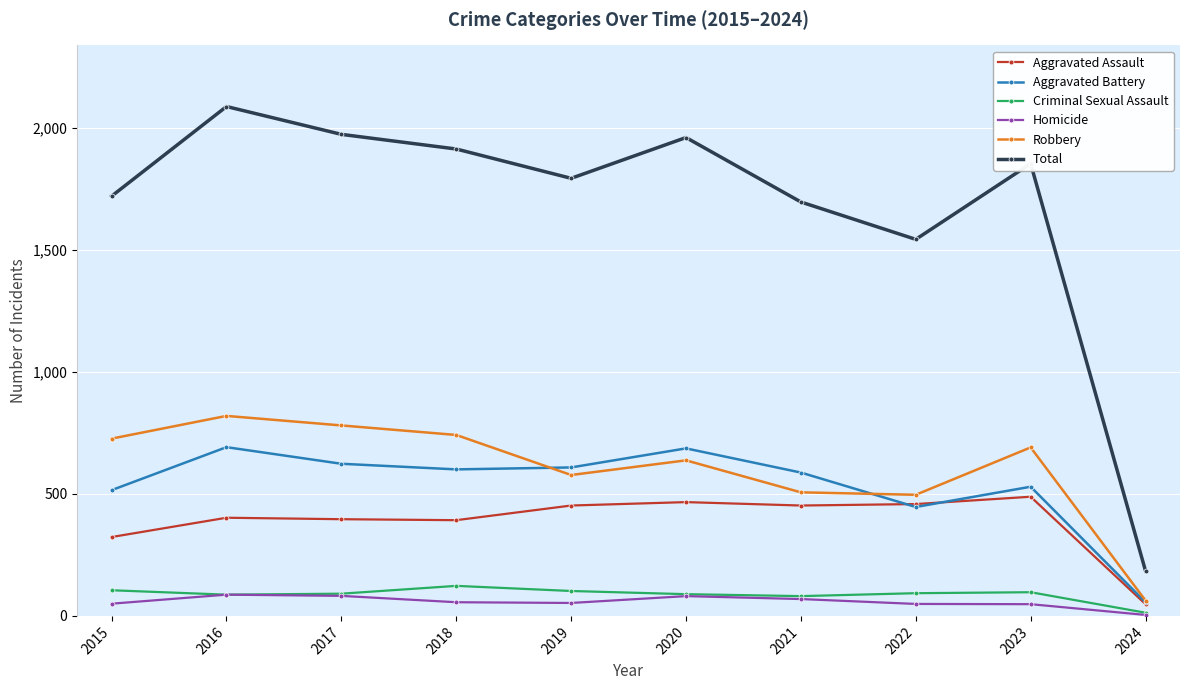

Which series has the widest spread of values?

Total